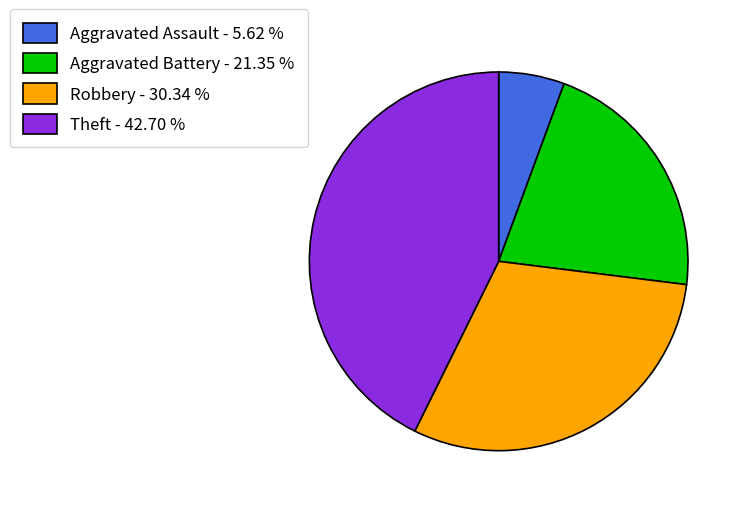

Which slice is the smallest?

Aggravated Assault